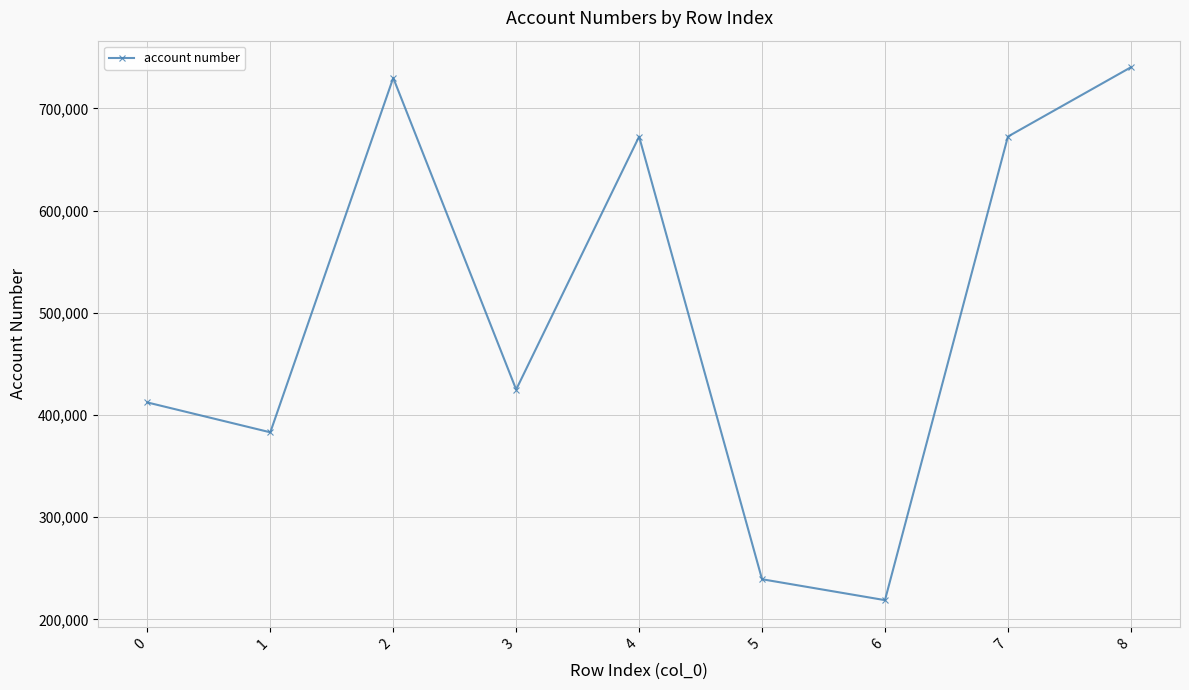

What is the change in value from 0 to 3?

+12624